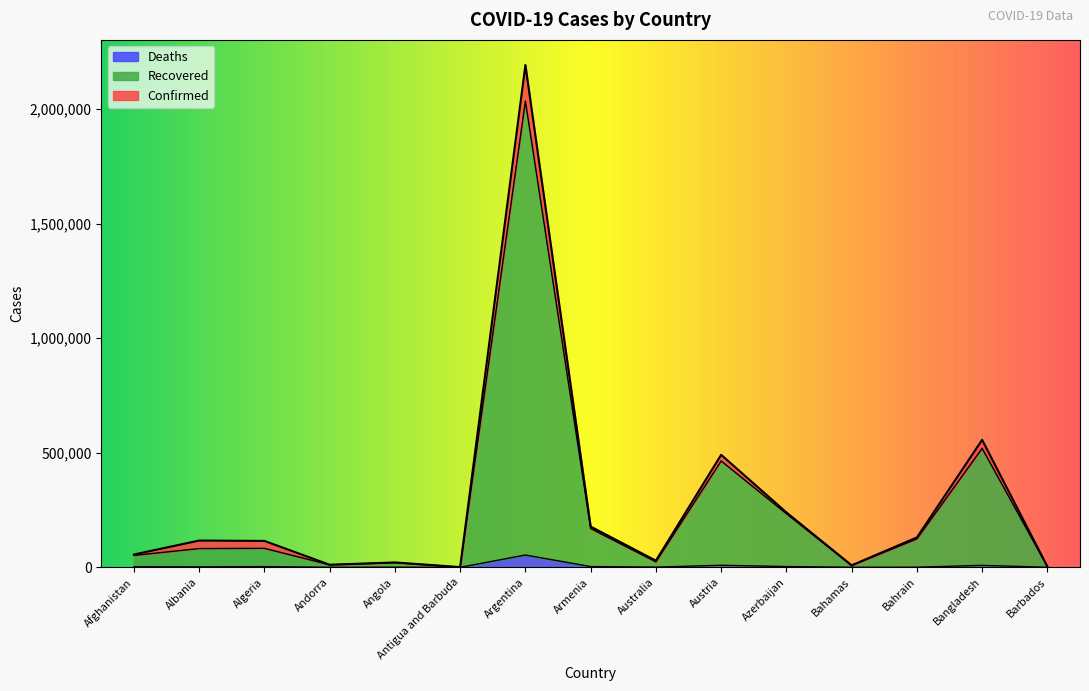

What is the smallest value displayed?

27